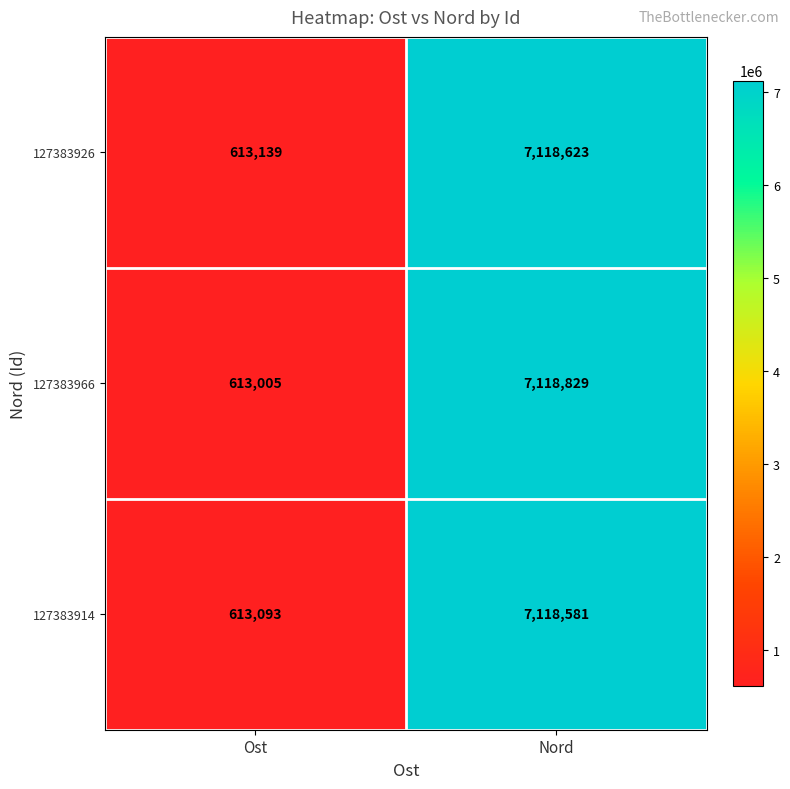

What is the sum of all 127383966 values?

7731834